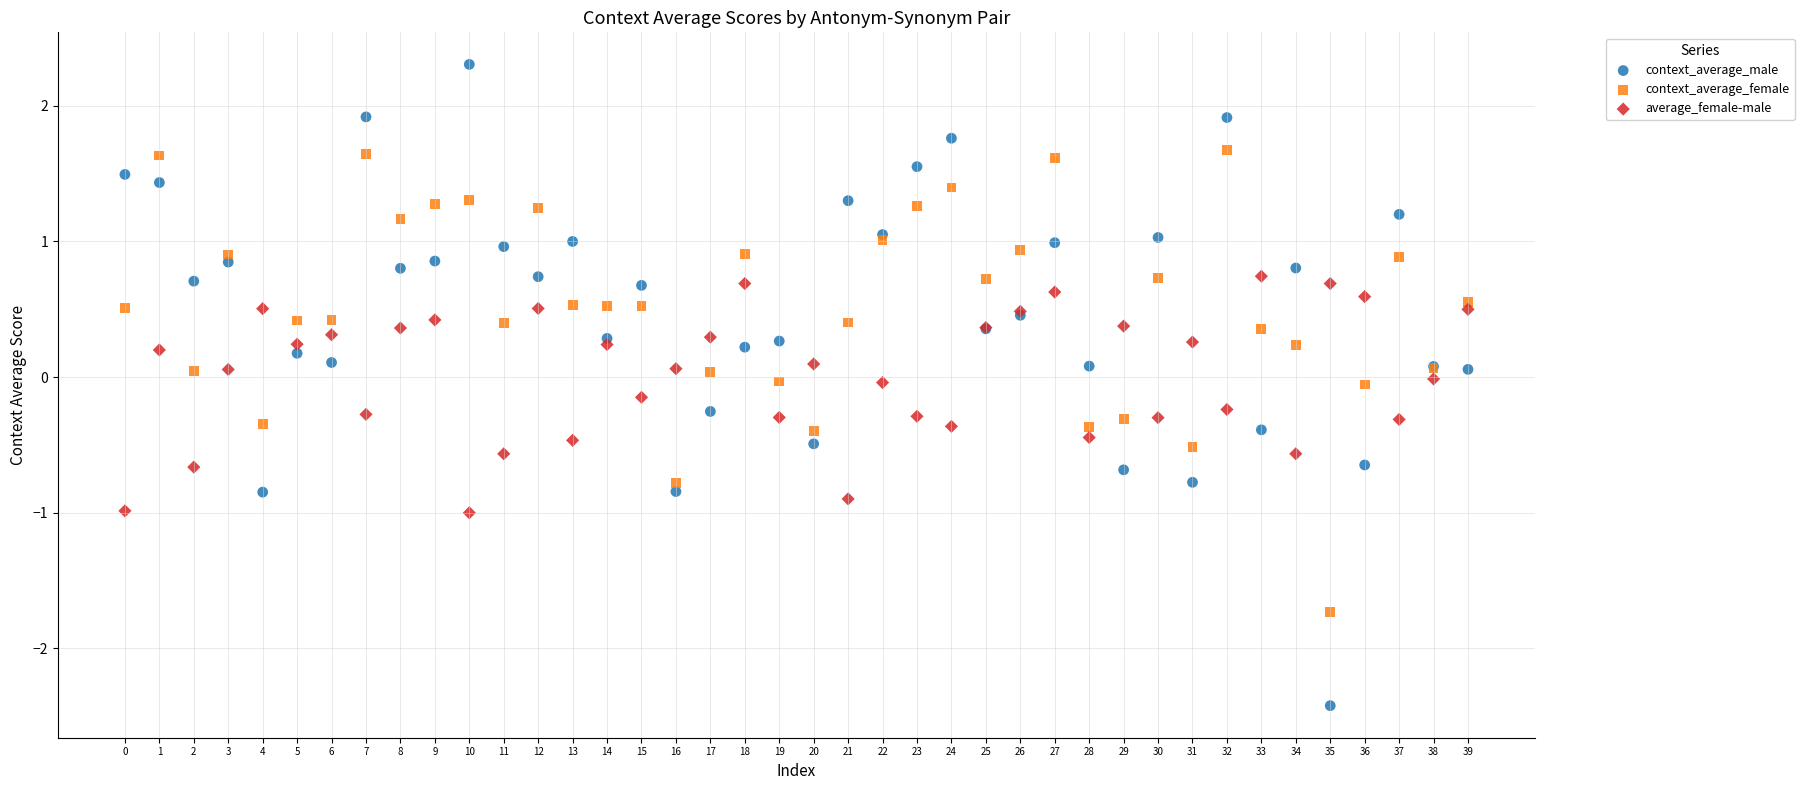

Which series reaches the maximum Y coordinate?

context_average_male